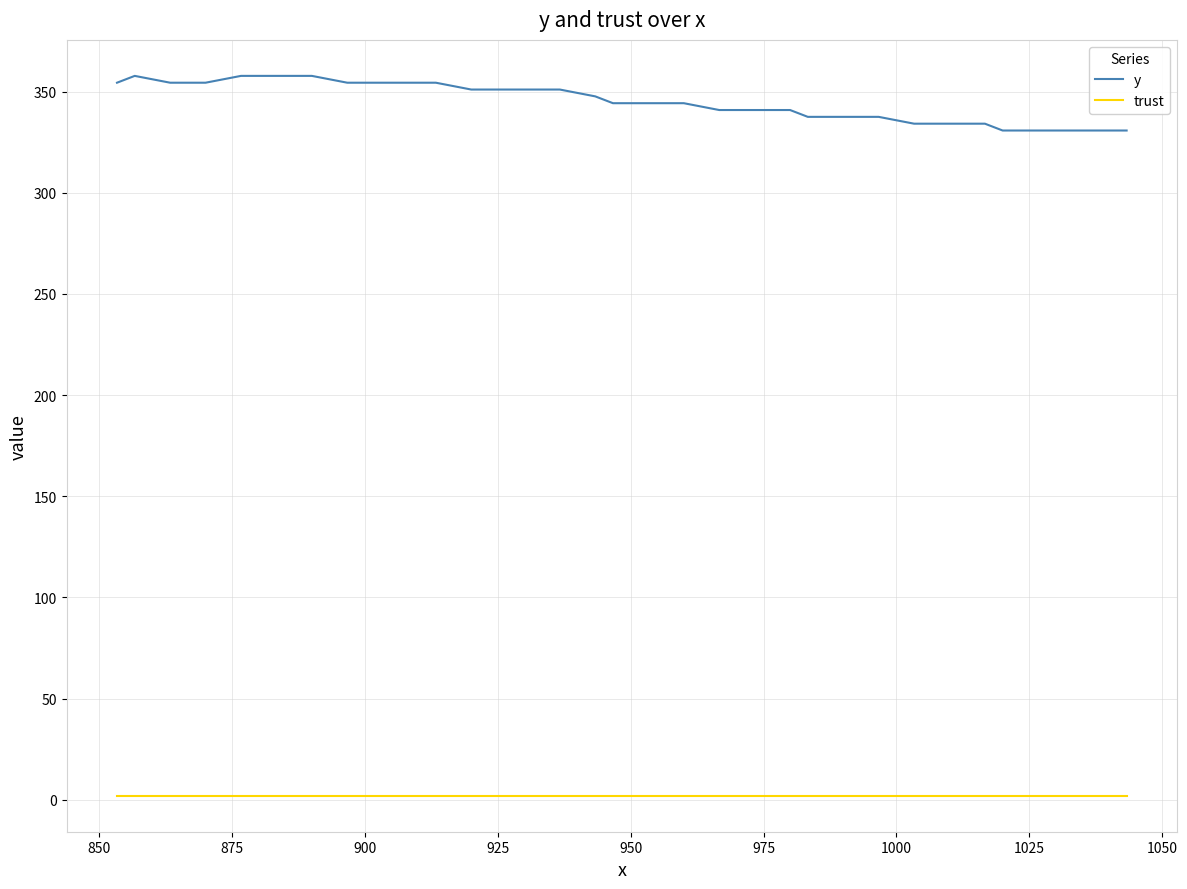

Which series has the widest spread of values?

y